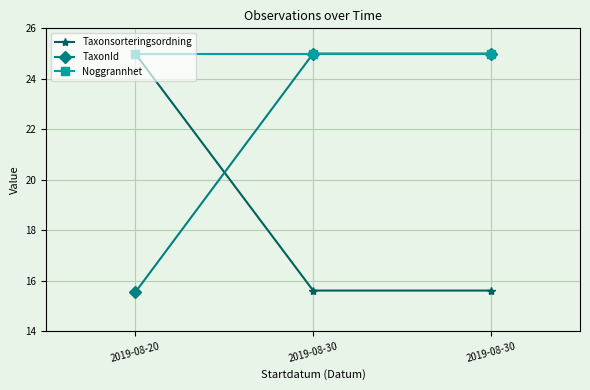

What is the sum of the Noggrannhet values at 2019-08-30 and 2019-08-20?

50.0